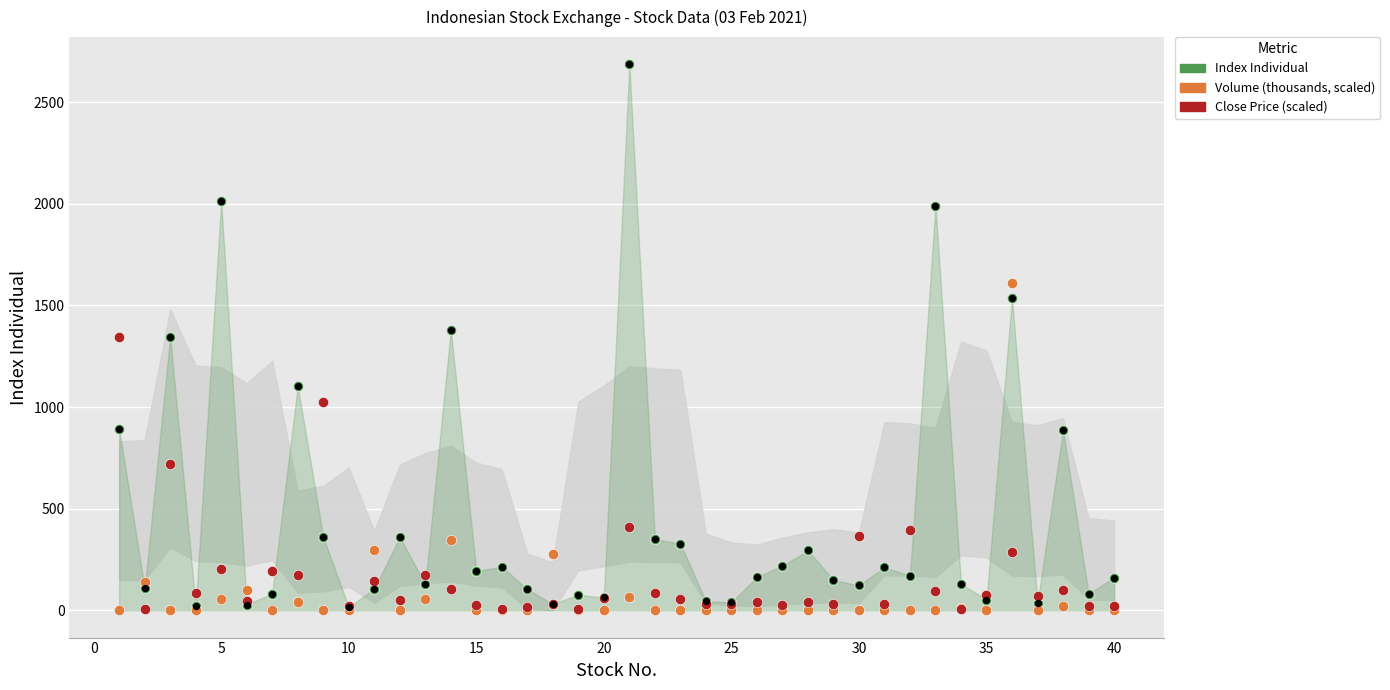

What are all the series names shown in the legend?

Index Individual, Volume (thousands, scaled), Close Price (scaled)